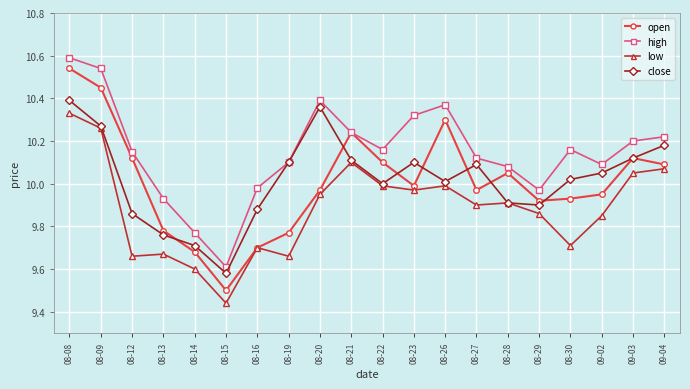

What is the total value across all series at 08-08?

41.9